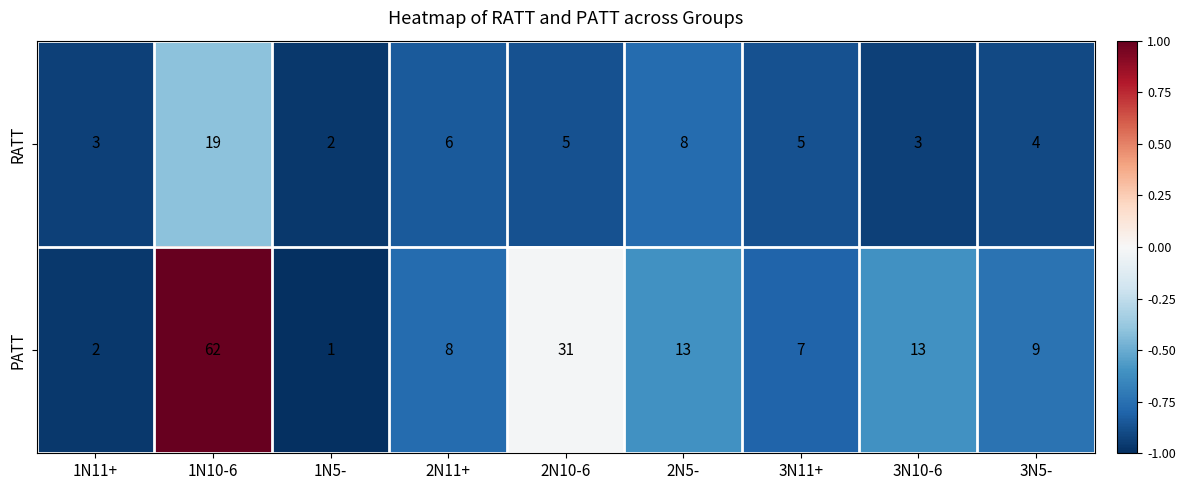

How many categories are shown in the chart?

9